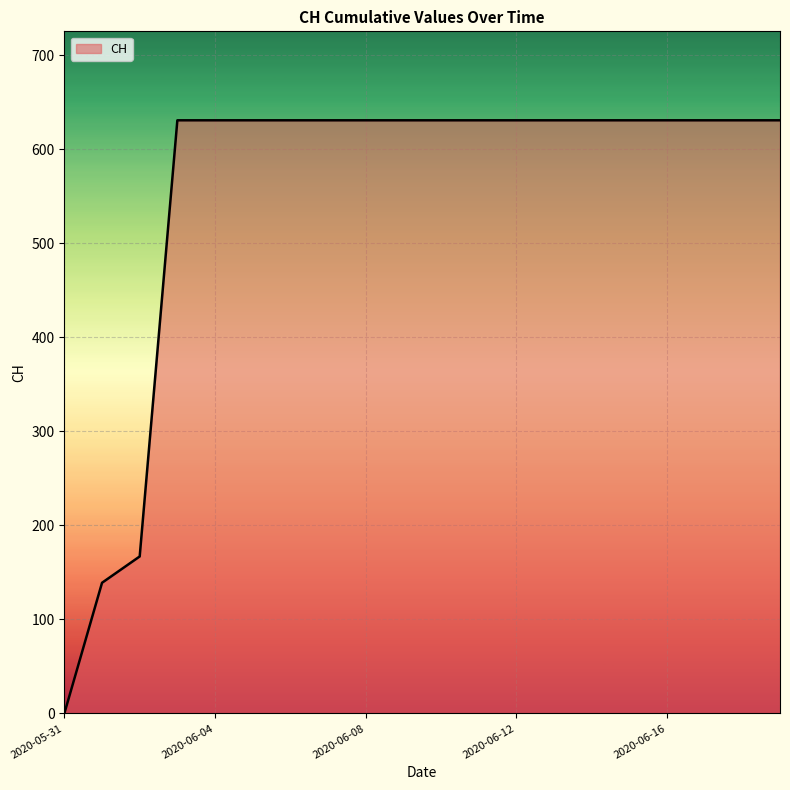

What is the difference between the maximum and minimum values?

631